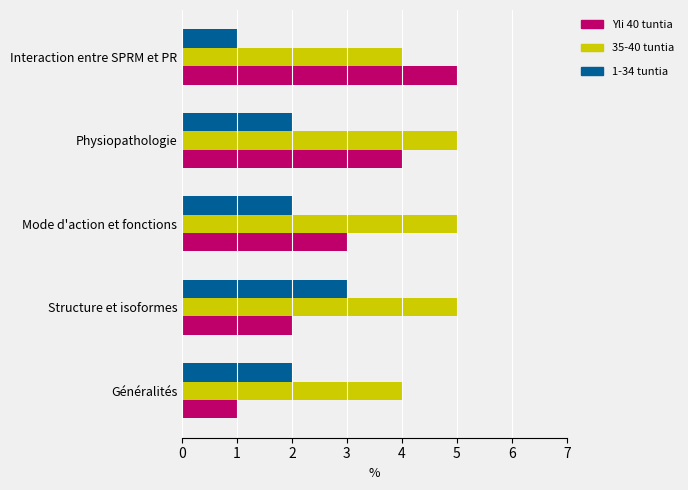

What is the difference between the highest and lowest values at Mode d'action et fonctions?

3